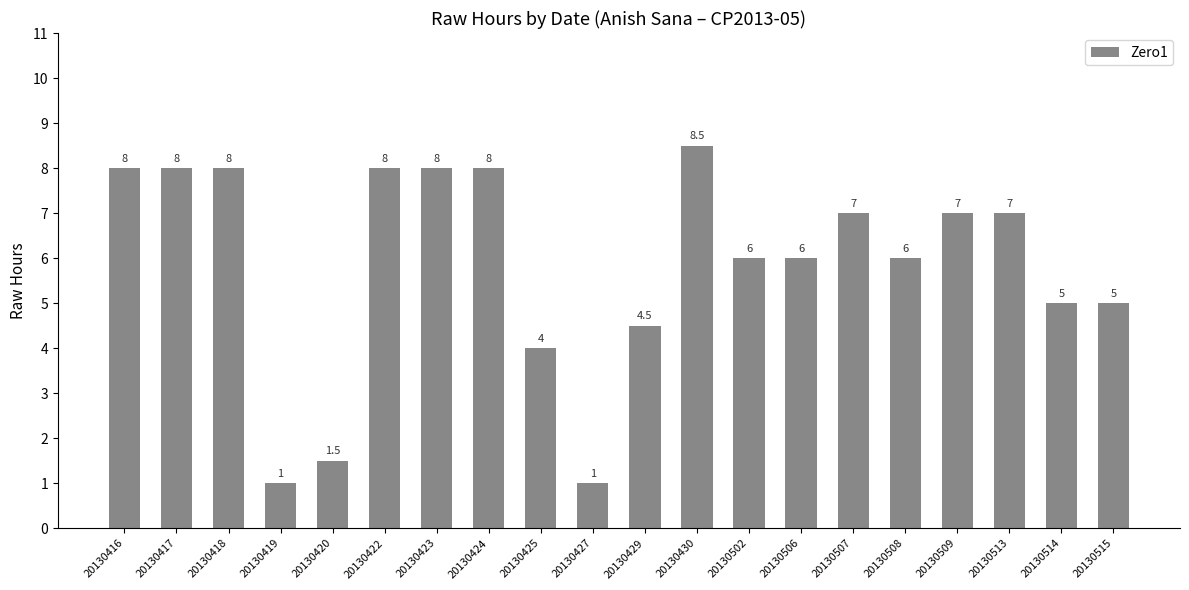

Where does the data first go above 7?

20130416